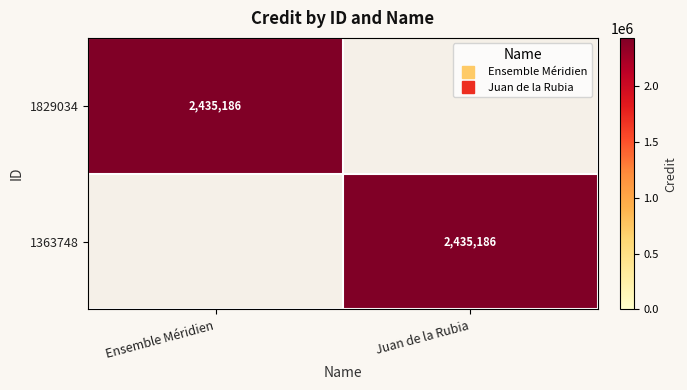

Which series has the widest spread of values?

1829034